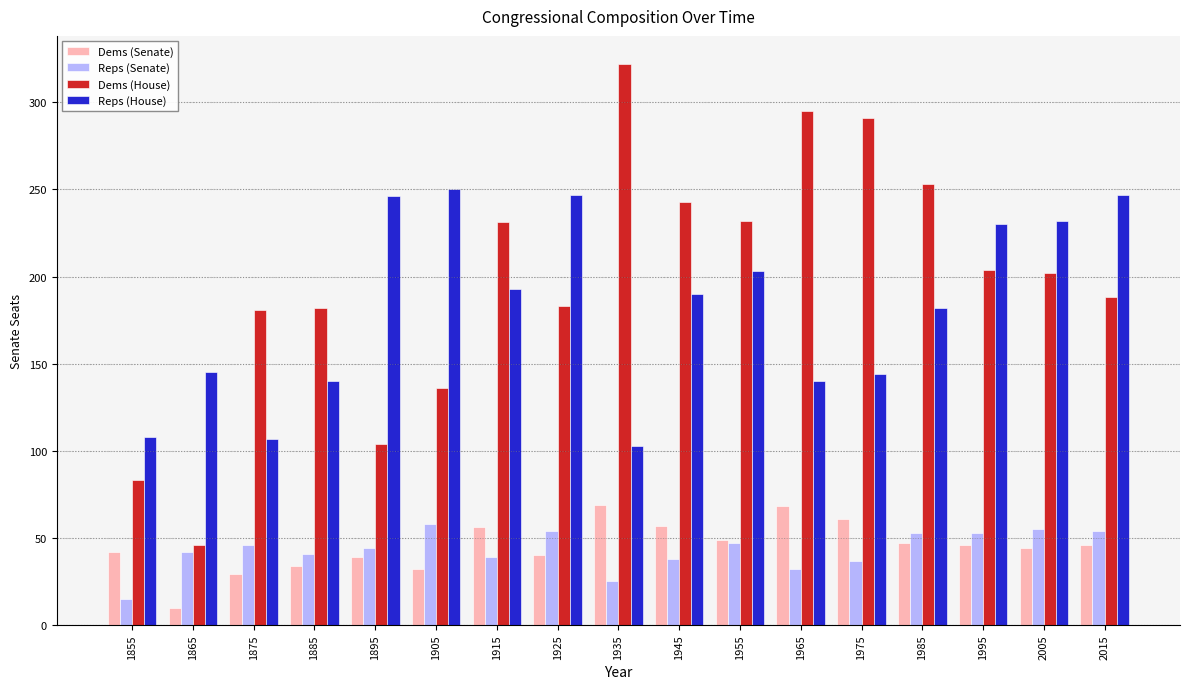

What is the difference between the highest and lowest values at 1905?

218